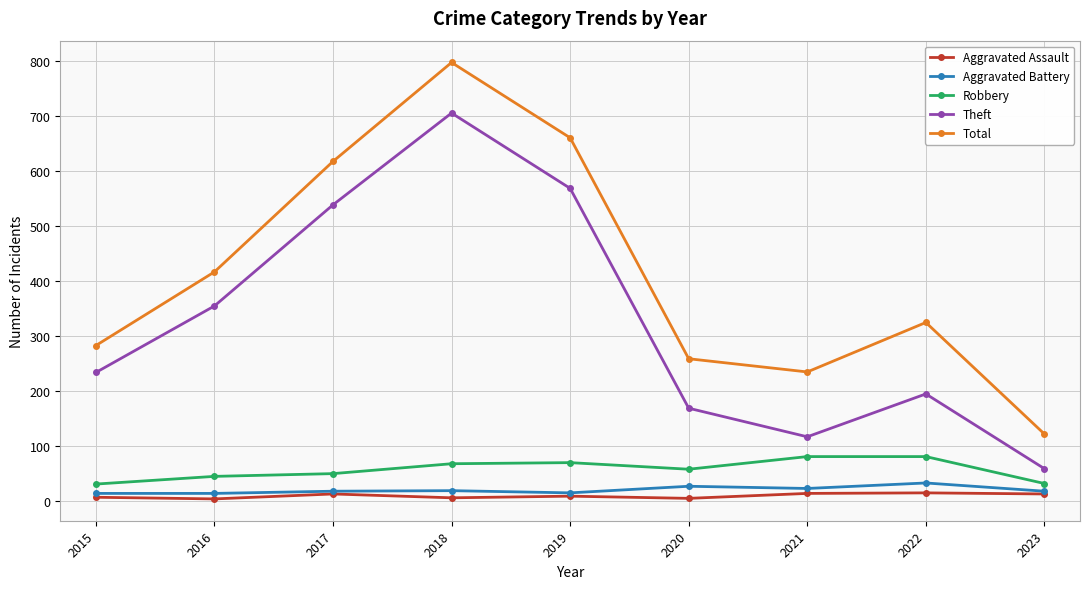

What is the sum of the Aggravated Assault values at 2015 and 2020?

10